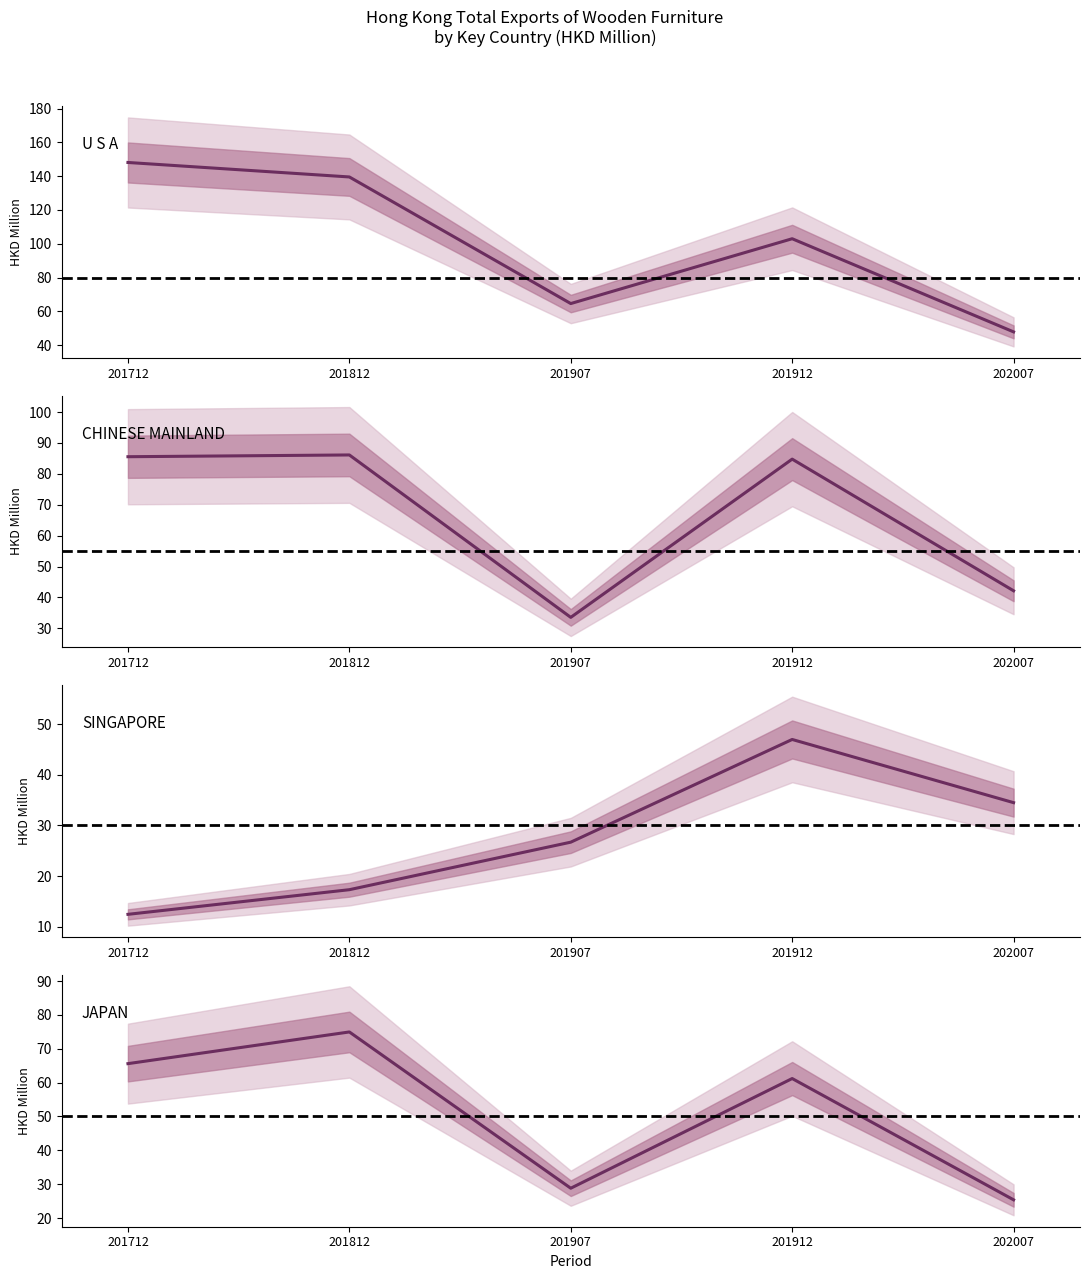

How many data points does each series have?

5